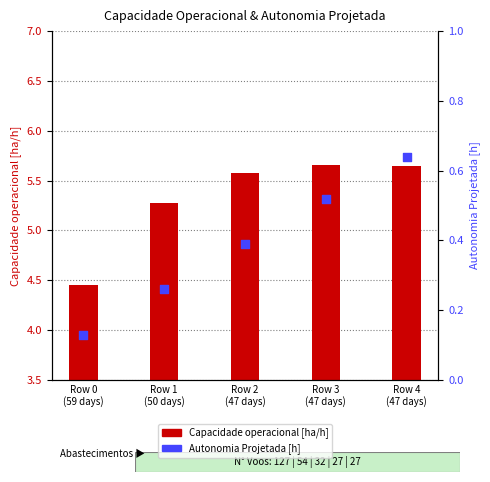

Is the value of Capacidade operacional [ha/h] at Row 1
(50 days) greater than the value of Autonomia Projetada [h] at Row 2
(47 days)?

Yes